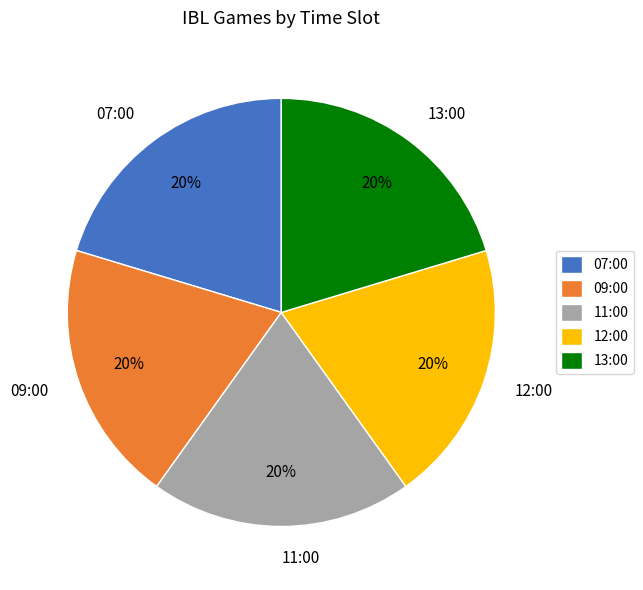

Approximately how many times larger is the value at 13:00 compared to 07:00?

1.0